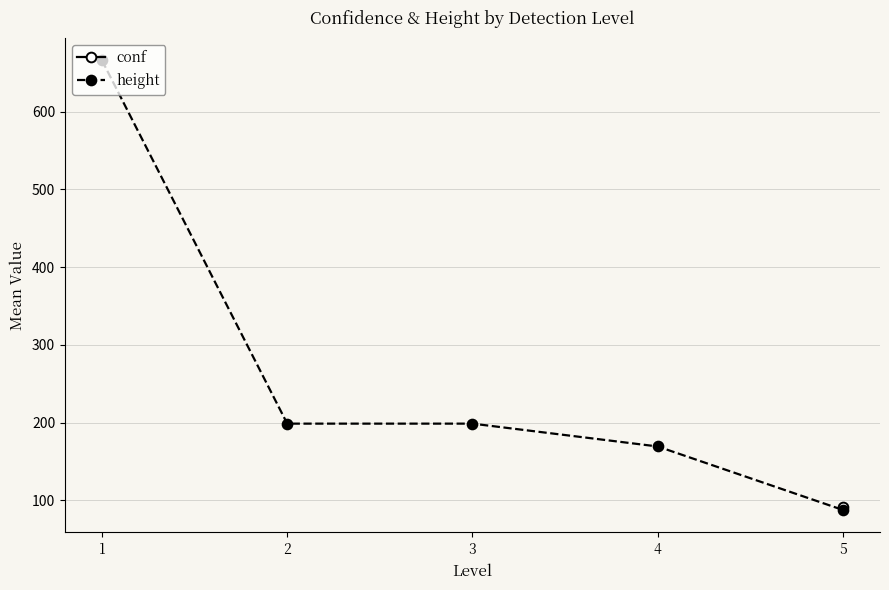

Is this an area chart (filled region under the line)?

No